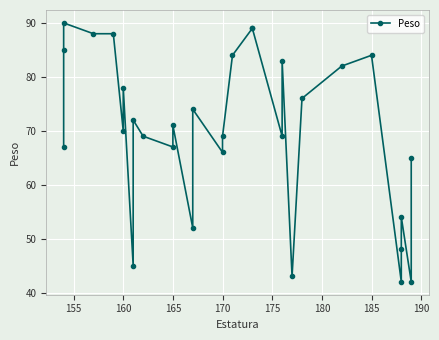

What is the difference between the maximum and second lowest values?

48